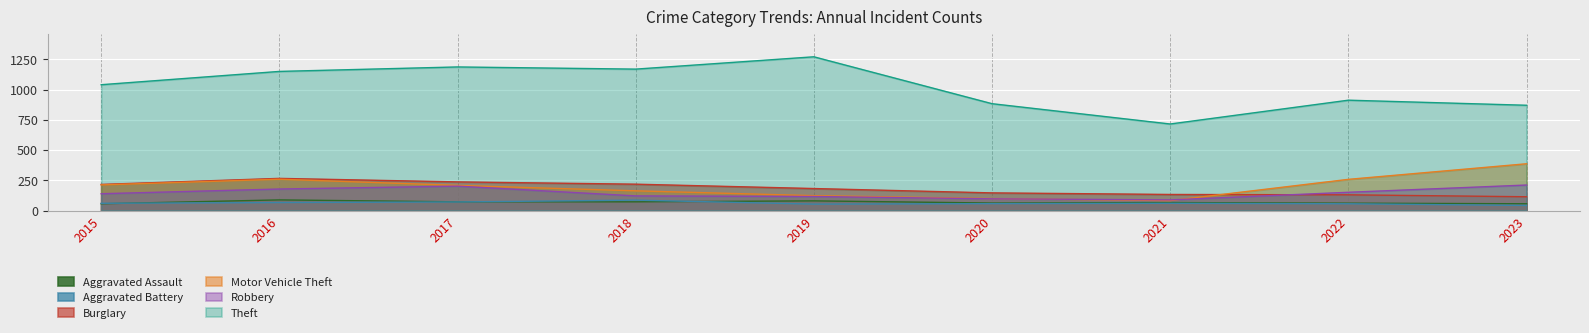

Reading left to right, what are all the values shown in this chart?

Aggravated Assault: 2015=56	2016=88	2017=72	2018=72	2019=80	2020=62	2021=66	2022=61	2023=56
Aggravated Battery: 2015=60	2016=66	2017=71	2018=86	2019=53	2020=57	2021=60	2022=56	2023=42
Burglary: 2015=216	2016=266	2017=237	2018=218	2019=182	2020=146	2021=133	2022=130	2023=114
Motor Vehicle Theft: 2015=212	2016=259	2017=208	2018=163	2019=123	2020=99	2021=82	2022=258	2023=387
Robbery: 2015=139	2016=178	2017=202	2018=121	2019=116	2020=97	2021=88	2022=151	2023=211
Theft: 2015=1041	2016=1151	2017=1188	2018=1170	2019=1272	2020=884	2021=716	2022=913	2023=871